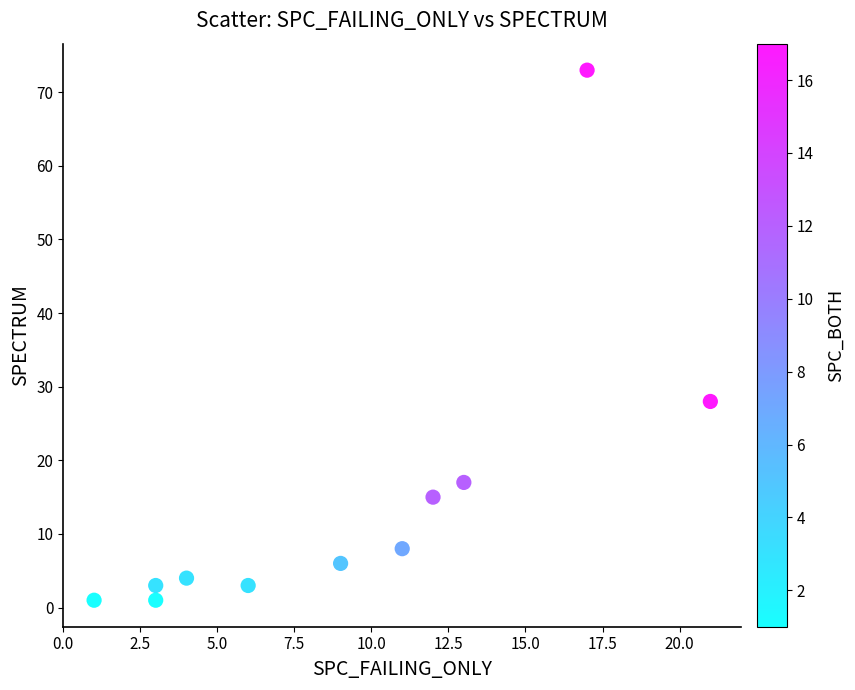

What is the average X value?

9